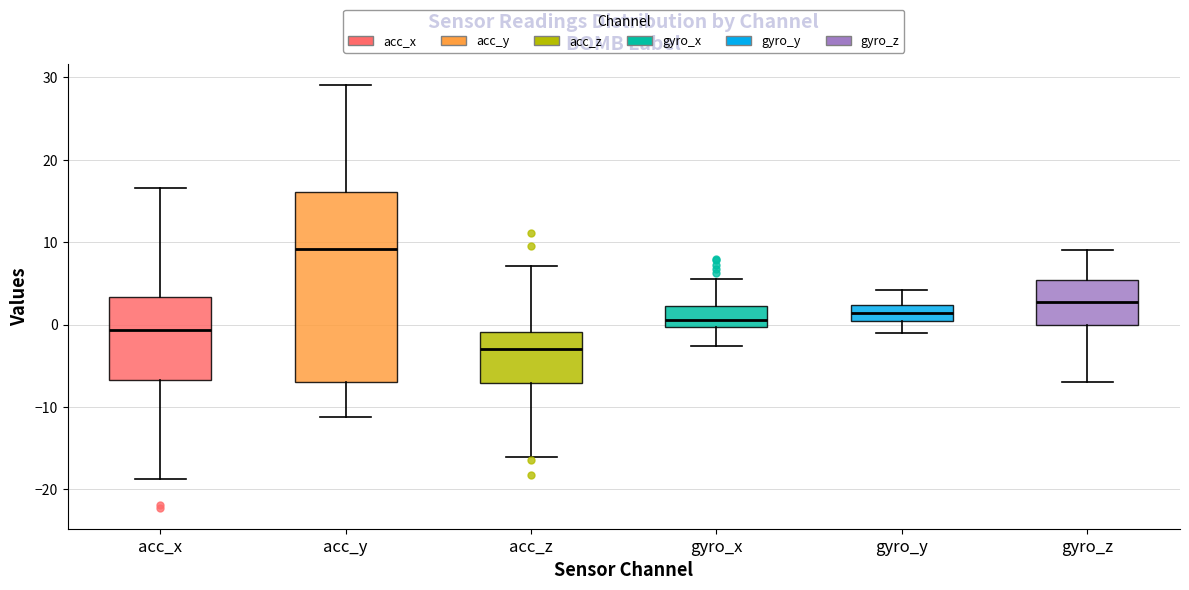

Which box is the tallest, from its lower edge to its upper edge?

acc_y